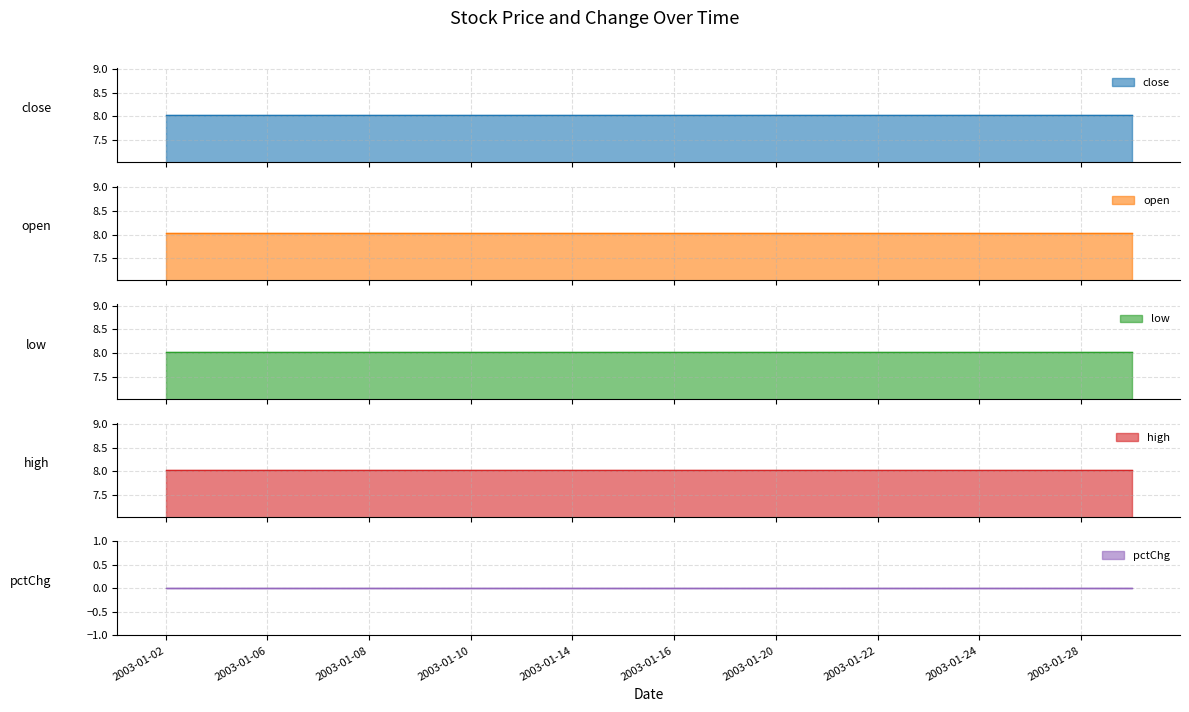

What are all the series names shown in the legend?

close, open, low, high, pctChg